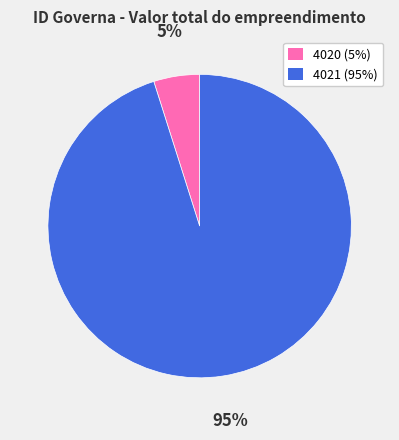

Is the sum of 4021 and 4020 greater than half?

Yes